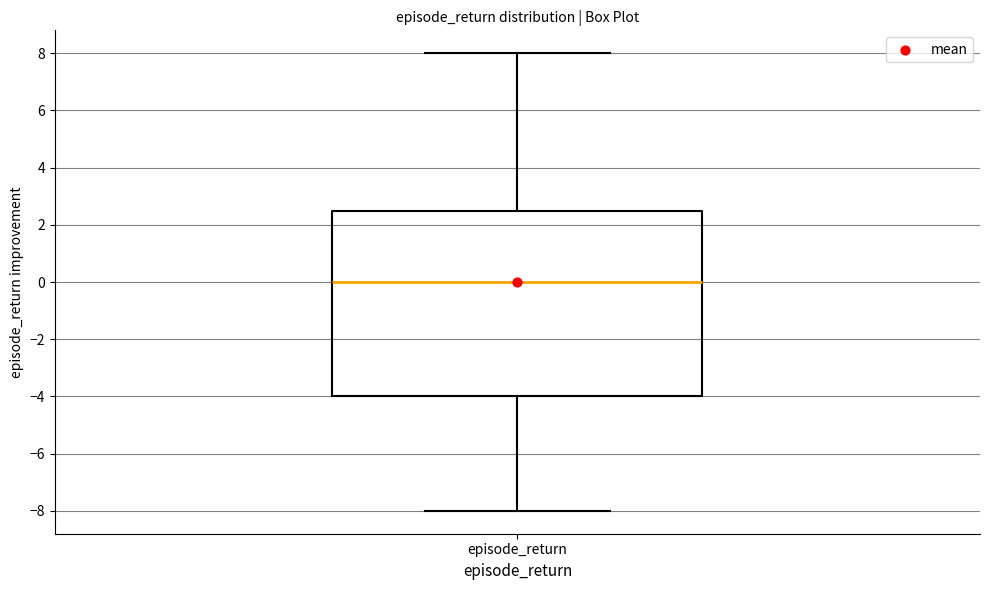

Read this box plot against the y-axis: the position of the median line, the range covered by the box, and the ends of both whiskers. The values are not printed on the chart, so give them approximately, as read against the axis.

median 0.0, box -4.0 to 2.6, whiskers -8.0 to 8.0